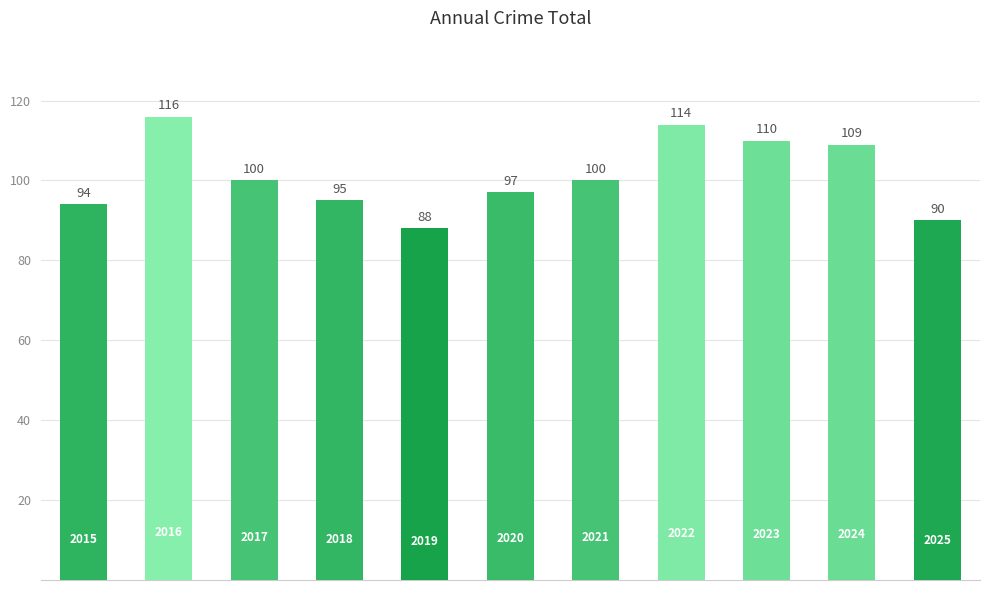

What is the greatest value displayed?

116